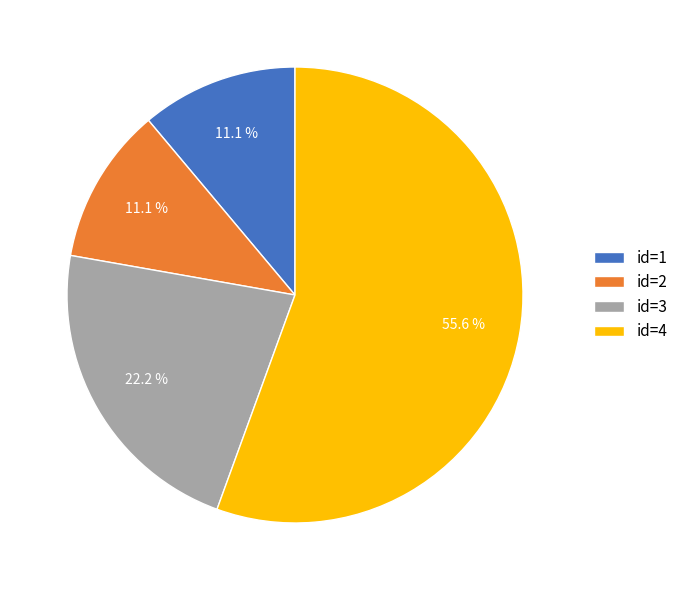

Approximately how many times larger is the value at id=3 compared to id=1?

2.0